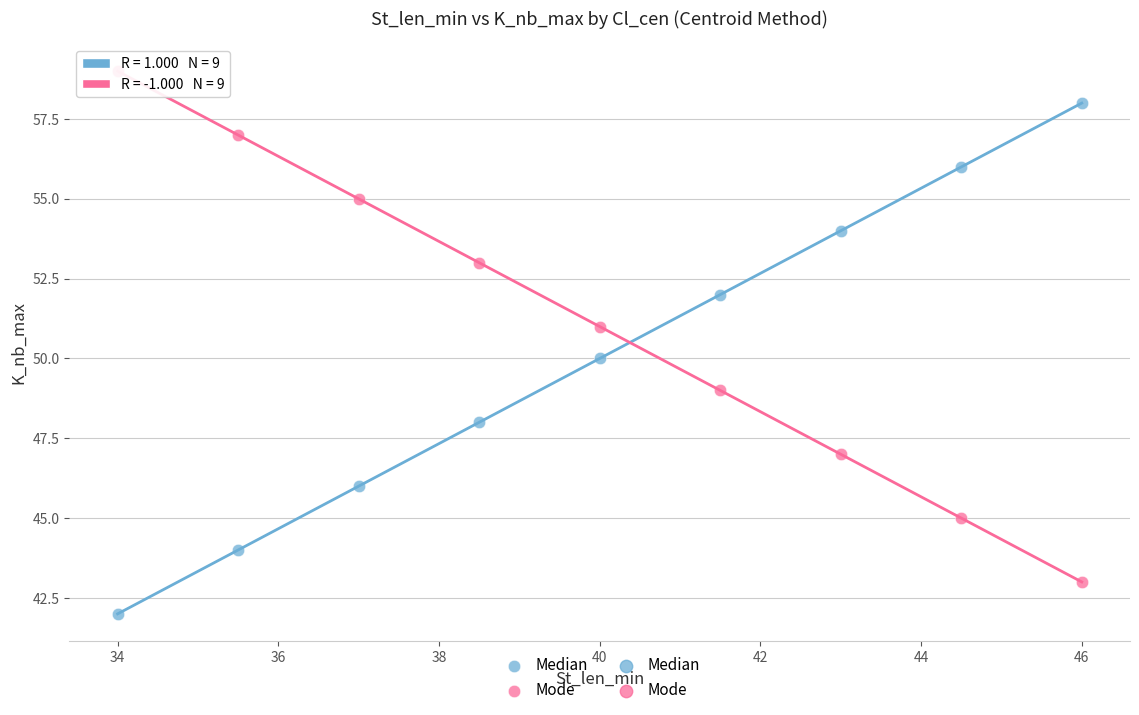

Which series reaches the maximum Y coordinate?

Mode